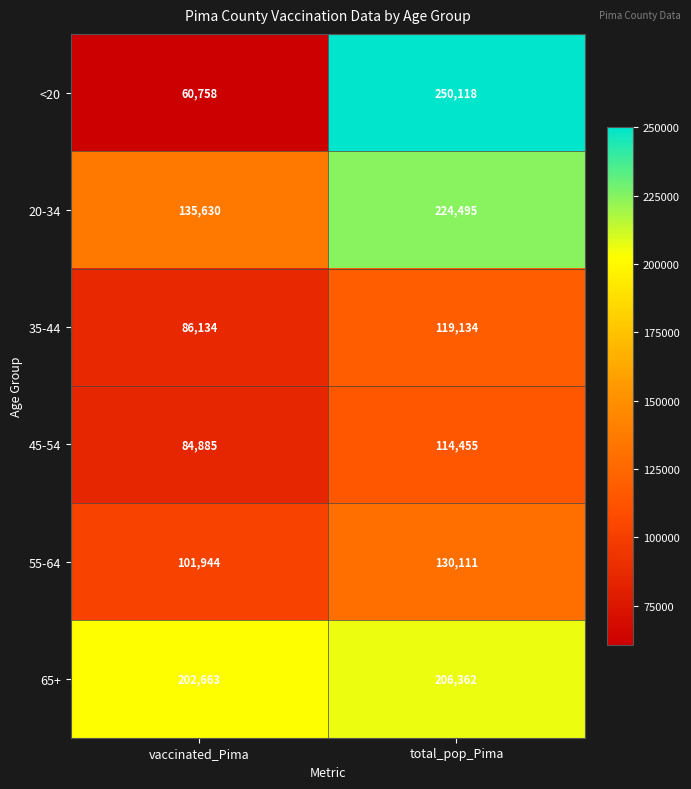

At how many categories does at least one series exceed 151046?

2